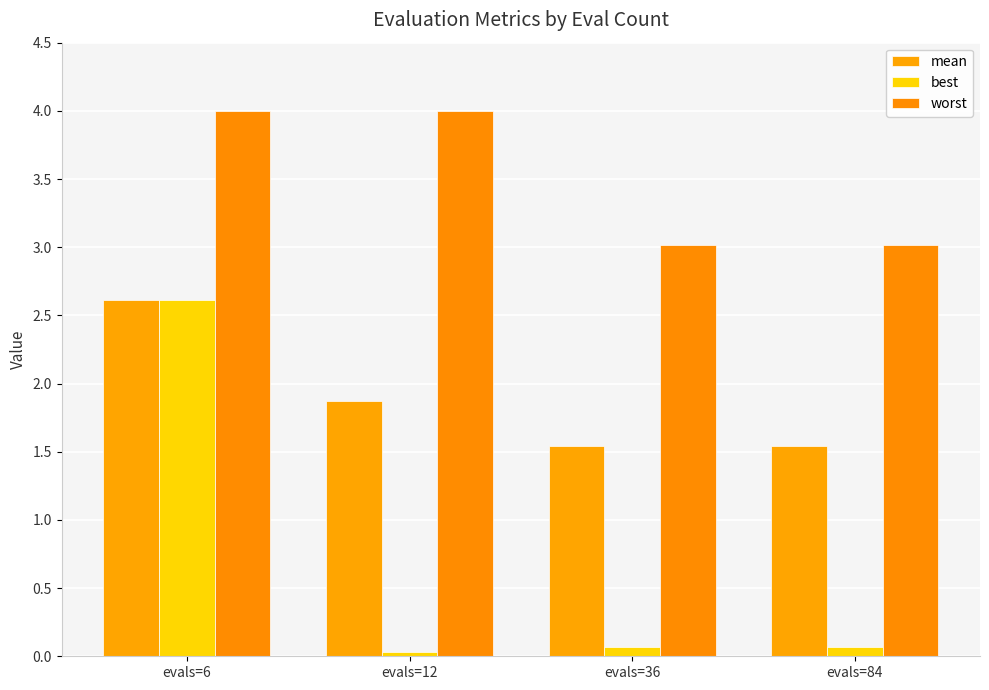

How many bars are there in total?

12